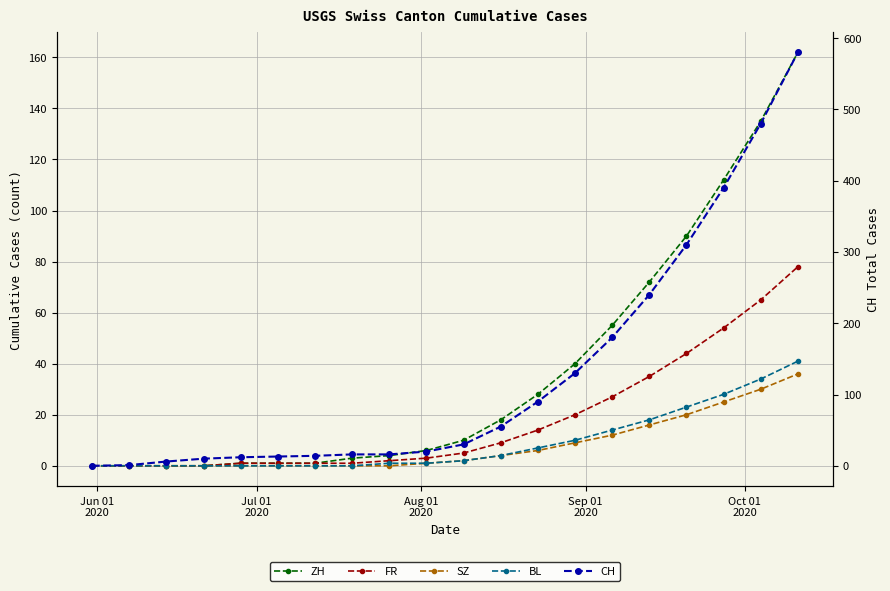

Reading left to right, extract all data points from this chart.

ZH: 0	0	0	0	1	1	1	3	4	6	10	18	28	40	55	72	90	112	135	162
FR: 0	0	0	0	1	1	1	1	2	3	5	9	14	20	27	35	44	54	65	78
SZ: 0	0	0	0	0	0	0	0	0	1	2	4	6	9	12	16	20	25	30	36
BL: 0	0	0	0	0	0	0	0	1	1	2	4	7	10	14	18	23	28	34	41
CH: 0	1	6	10	12	13	14	16	16	20	30	55	90	130	180	240	310	390	480	580